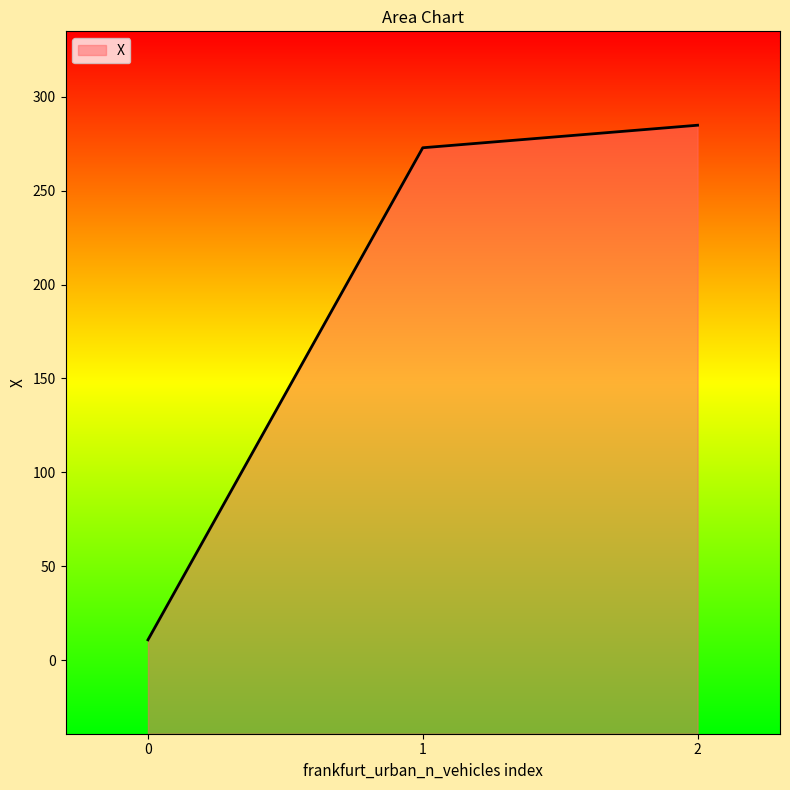

What is the value of the 3rd point from the left?

284.8